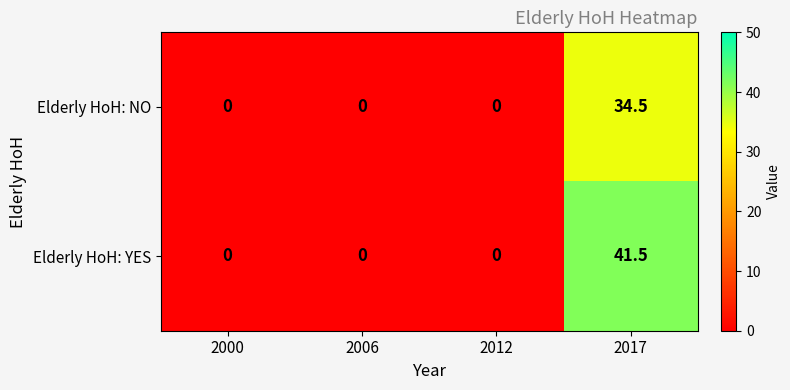

Reading left to right, what are all the values shown in this chart?

Elderly HoH: NO: 2000=0.0	2006=0.0	2012=0.0	2017=34.5
Elderly HoH: YES: 2000=0.0	2006=0.0	2012=0.0	2017=41.5